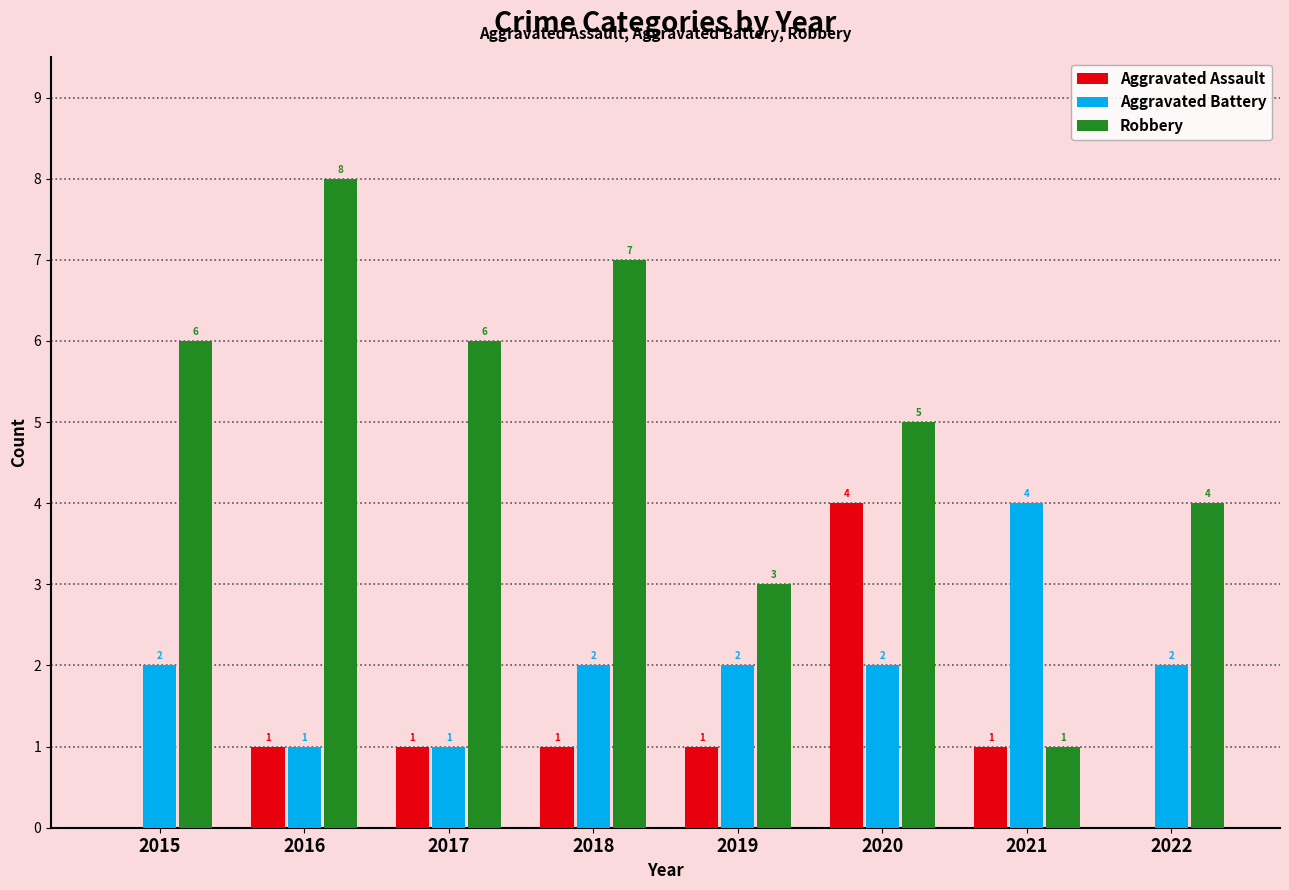

The value of Aggravated Battery at 2019 is 4. True or false?

False